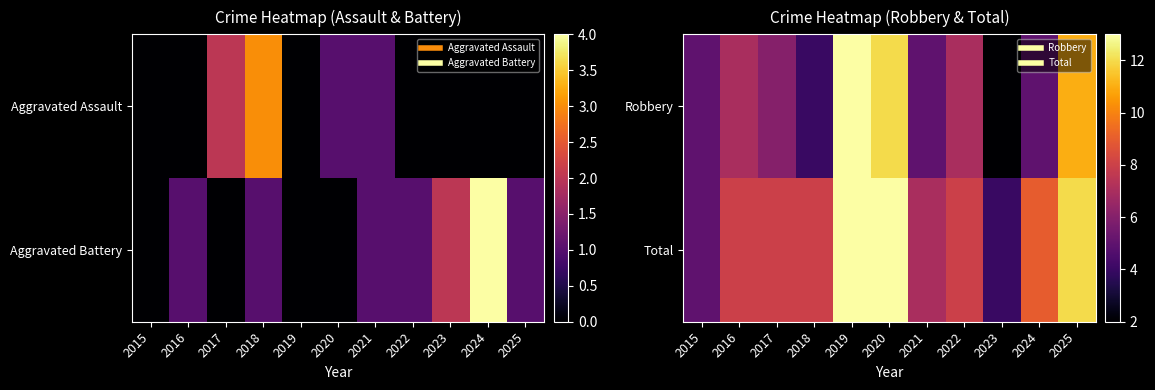

Where is Total nearest to the value 8?

2016